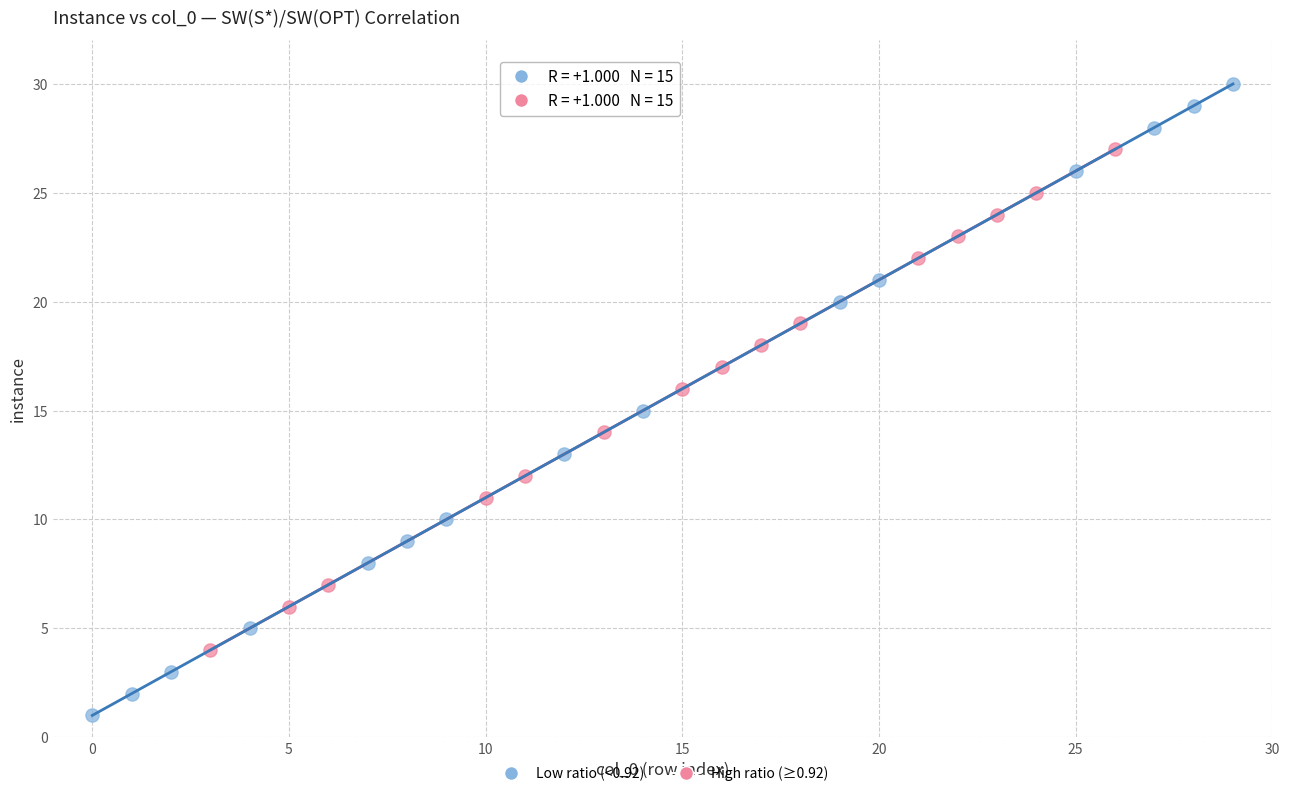

Which series contains the lowest Y value?

Low ratio (<0.92)